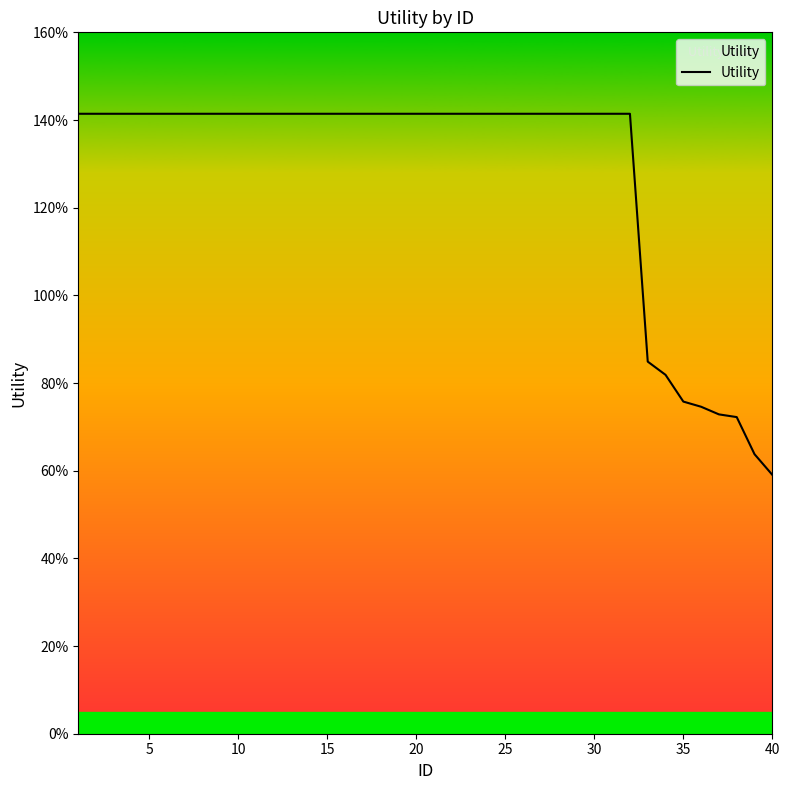

True or false: there are more than 0 points higher than both neighbors.

False